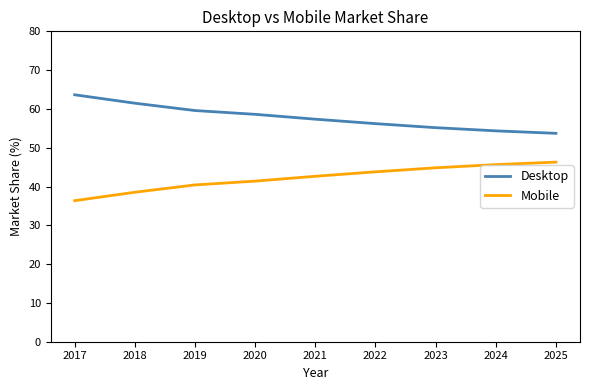

Read the Desktop value at 2017.

63.6